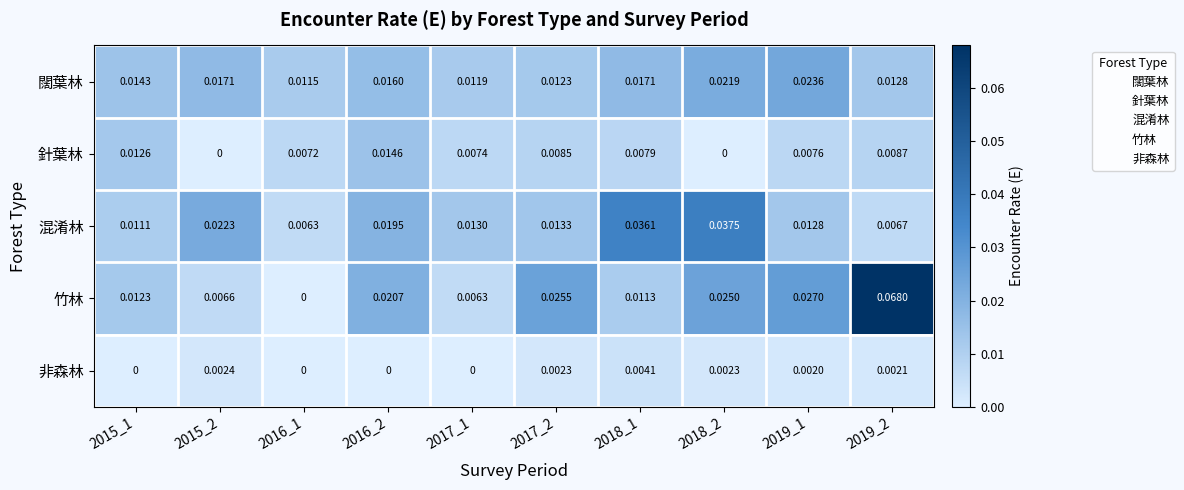

Which series has the largest range (max minus min)?

竹林